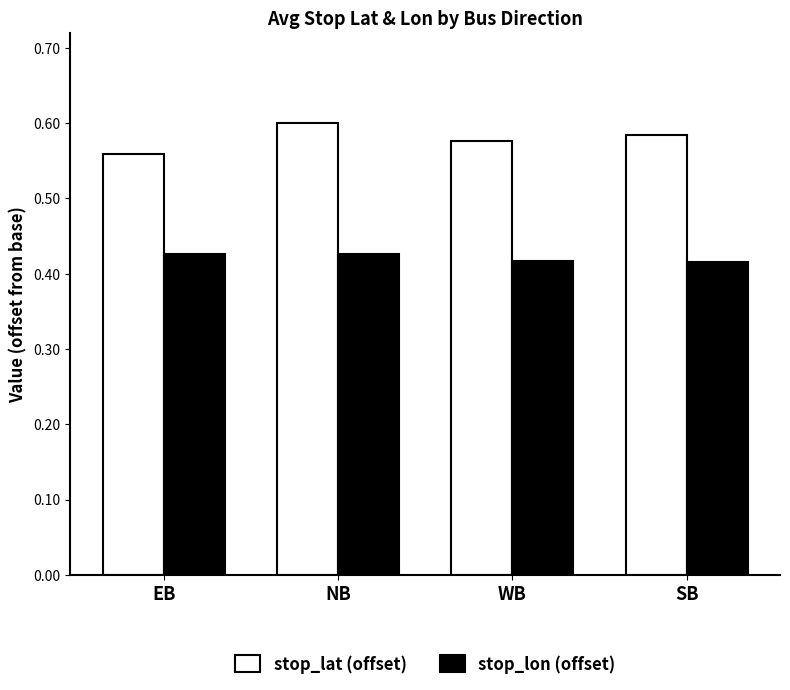

What position from the left is SB?

4